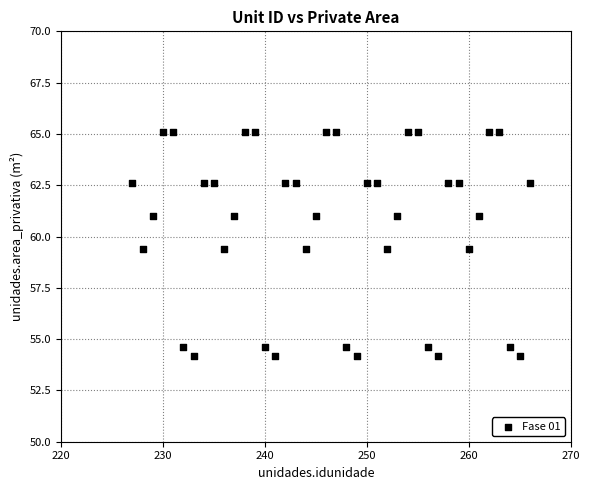

What is the range of X values (max minus min)?

39.0